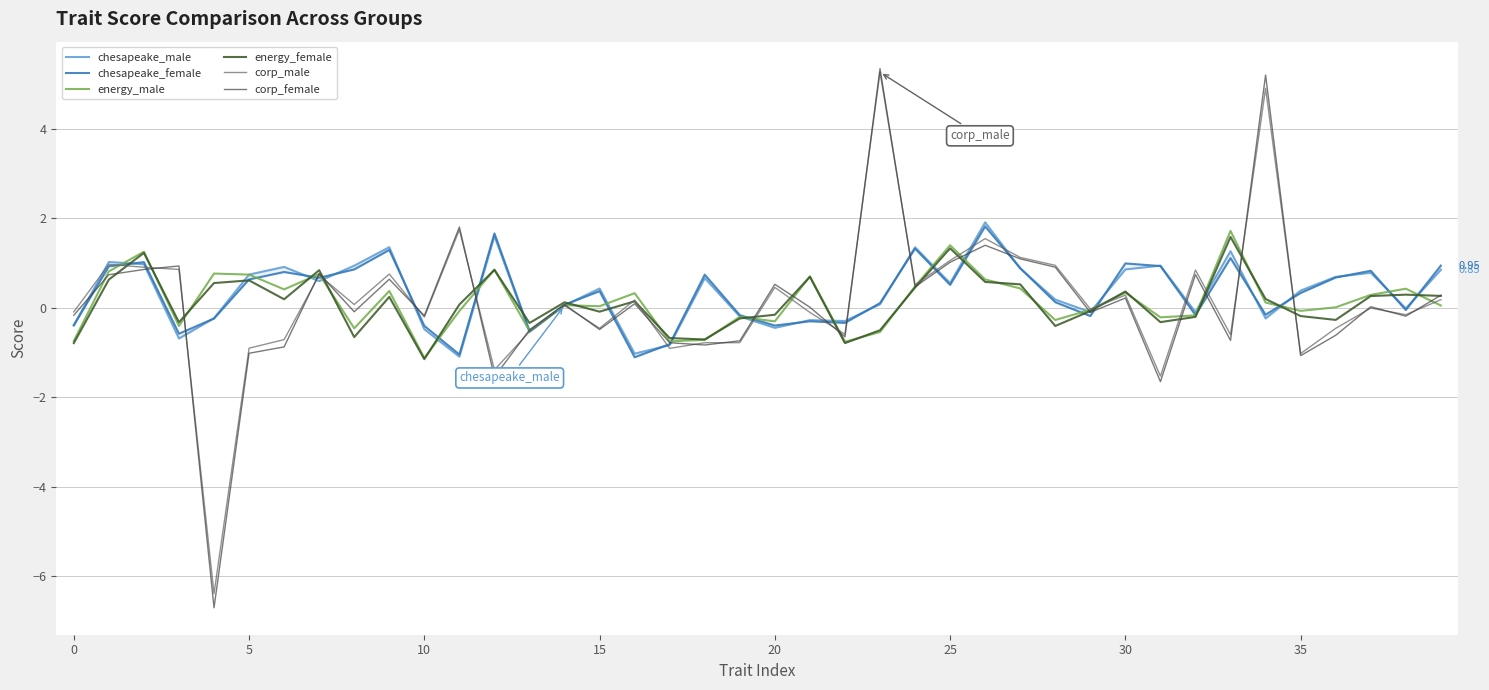

Is it true that corp_male equals 1.7 at 11?

True